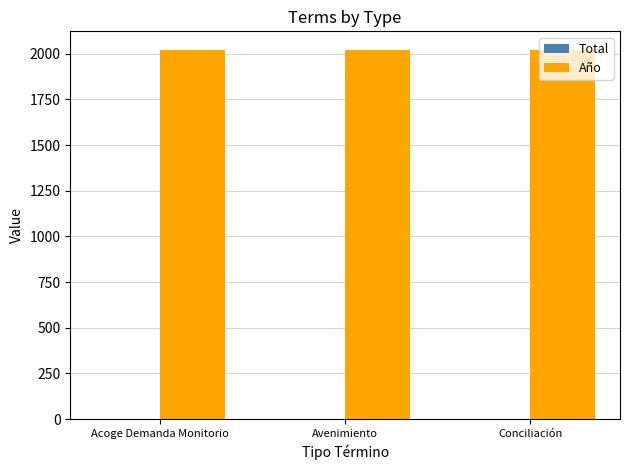

The value of Año at Conciliación is 2021. True or false?

True